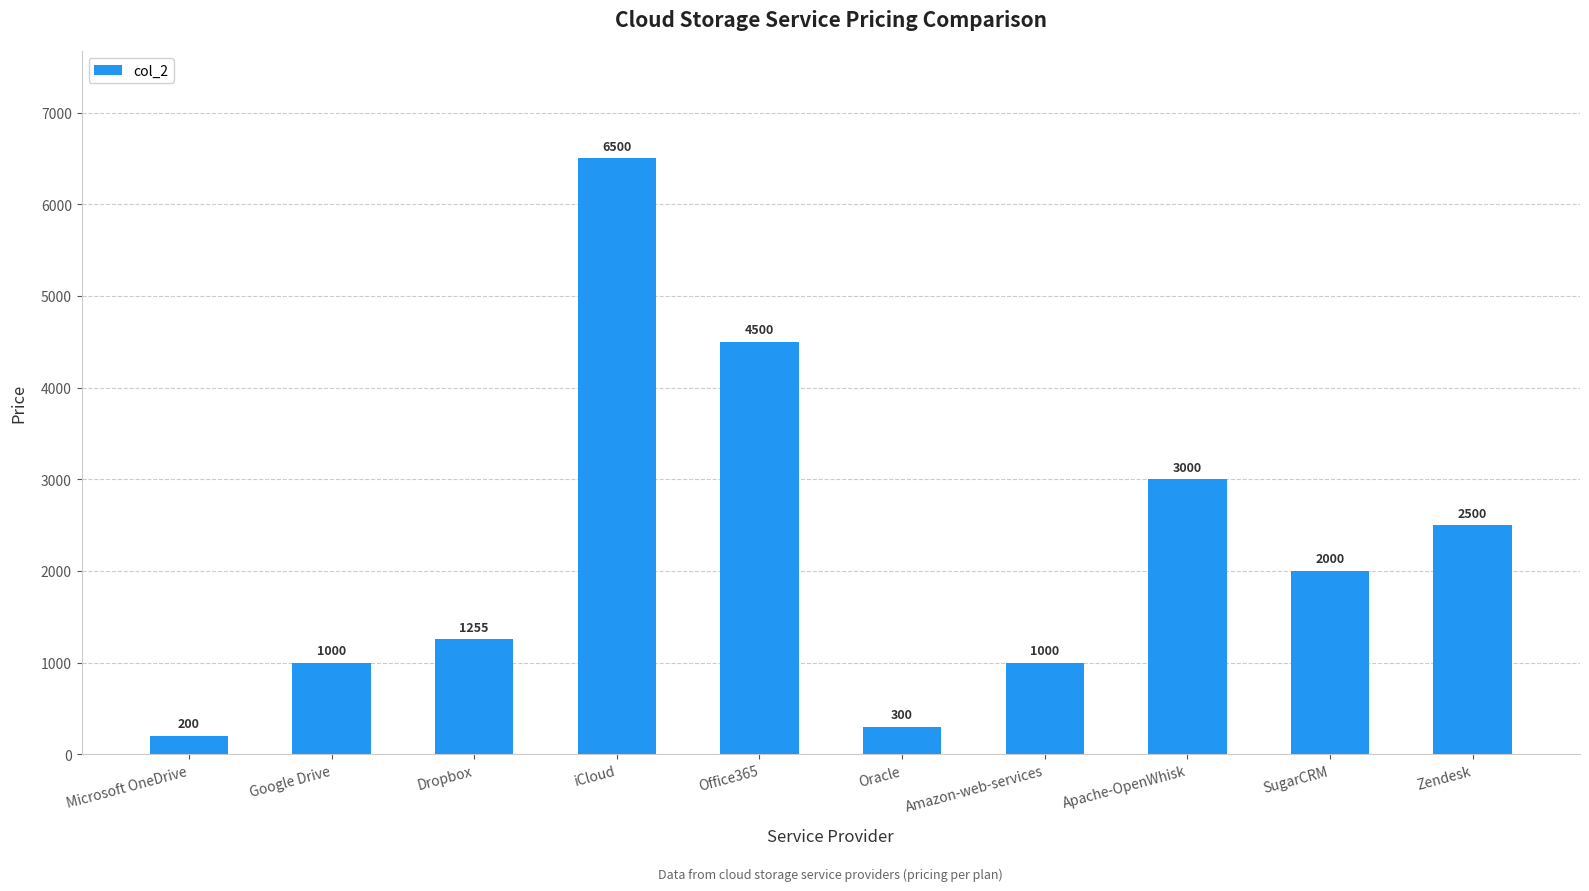

Count the number of categories in the chart.

10